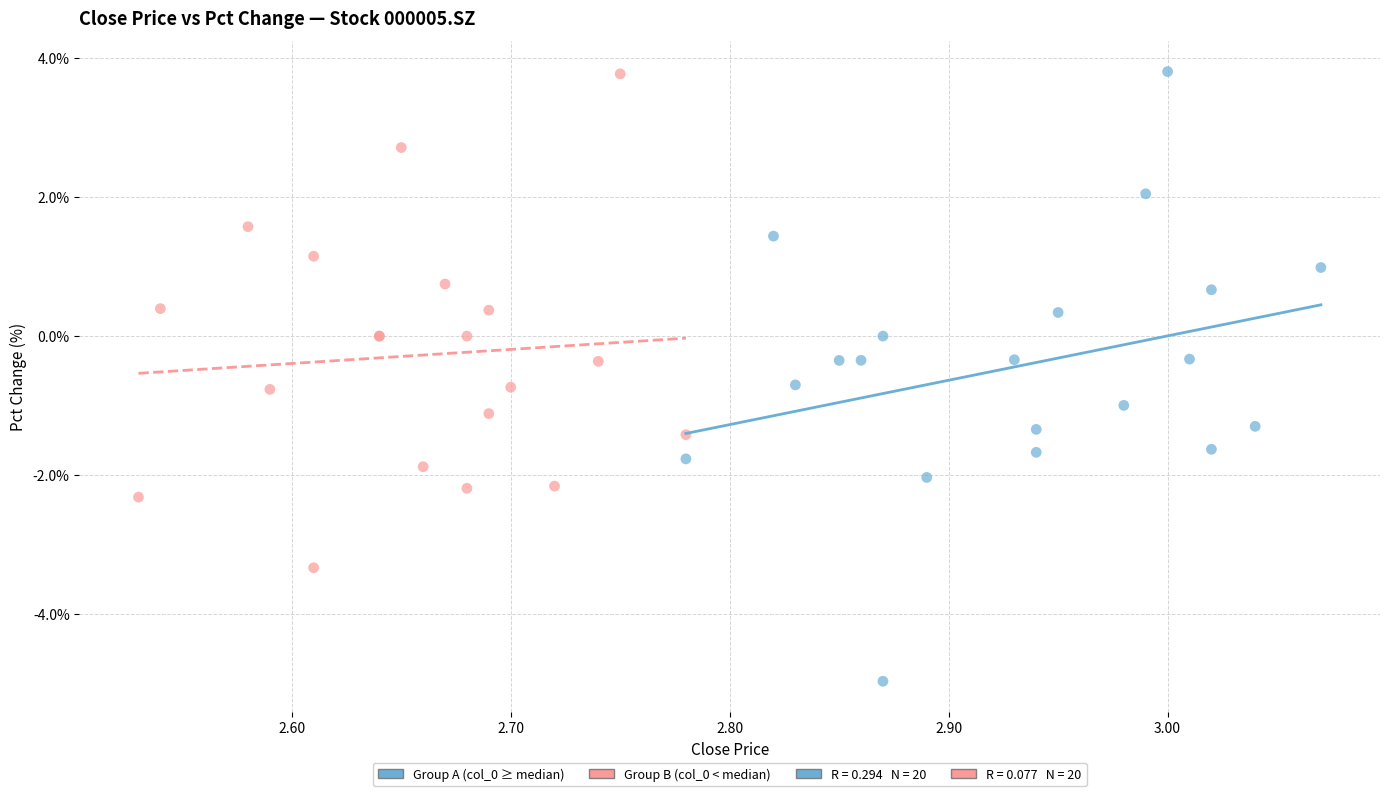

Which series has the widest spread of Y values?

Group A (col_0 ≥ median)